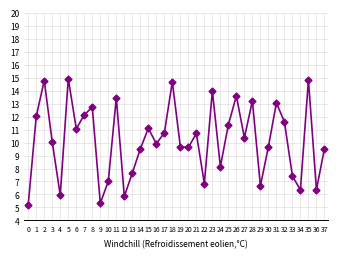

Count the number of categories in the chart.

38